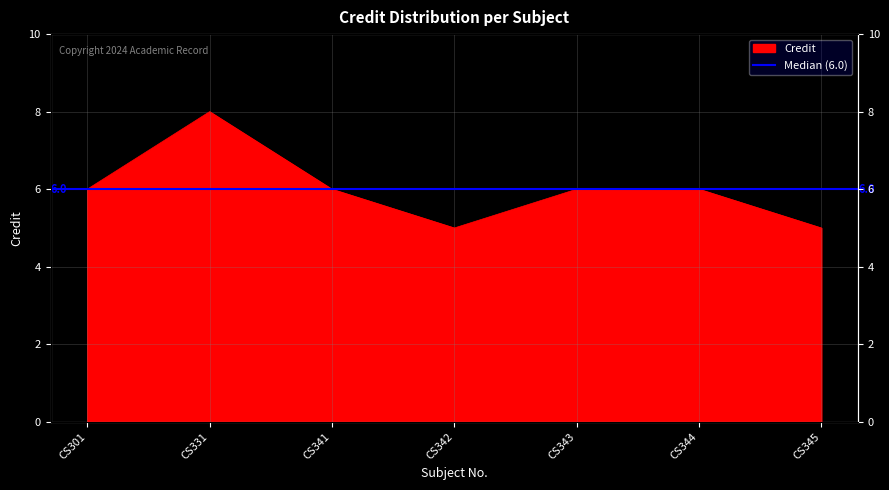

Where does the data first go above 6?

CS331